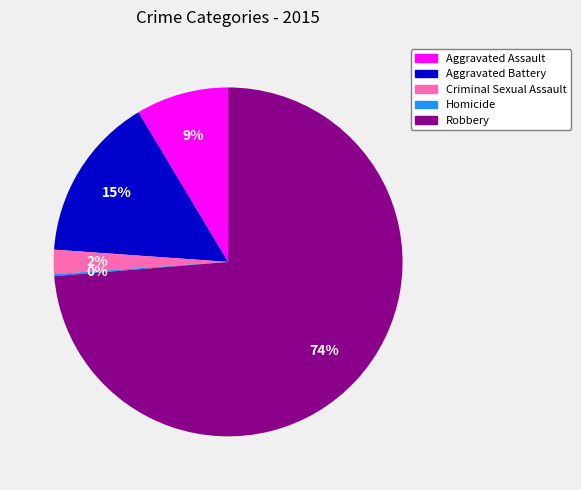

The Aggravated Battery slice represents 27% of the pie. True or false?

False